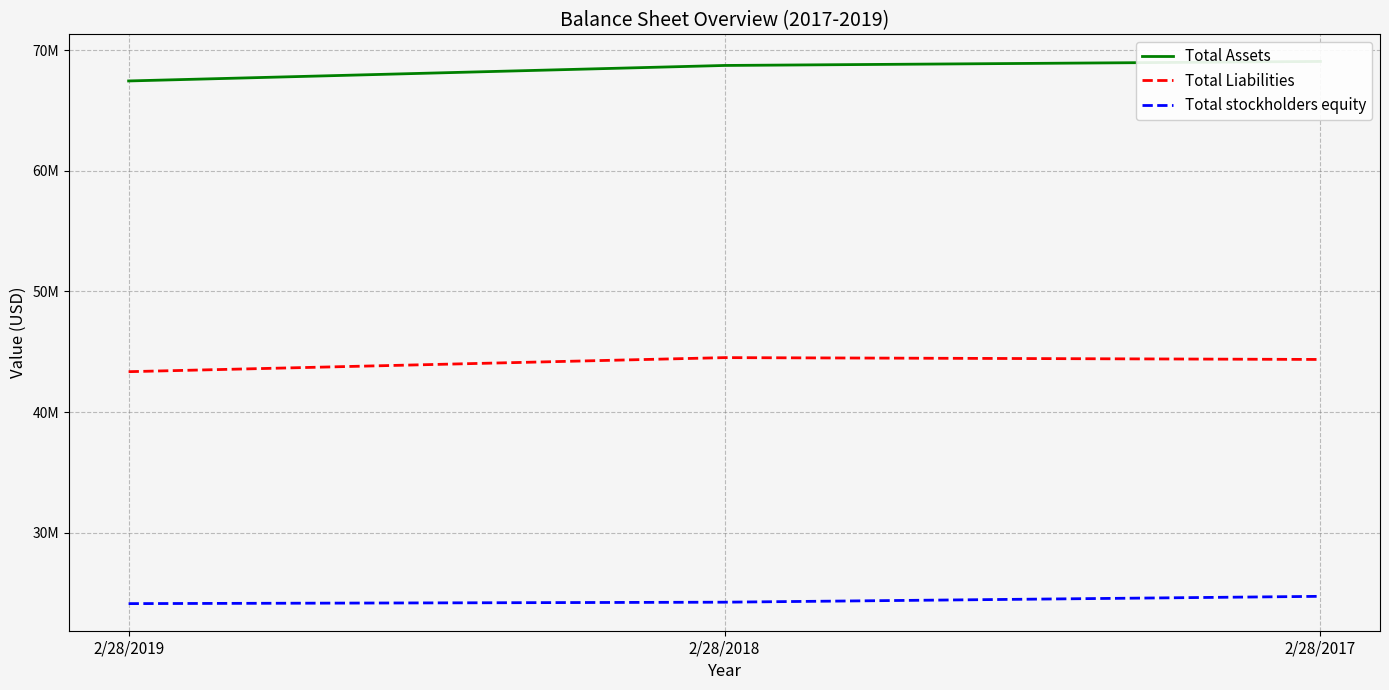

Between 2/28/2017 and 2/28/2018, which is larger?

2/28/2017